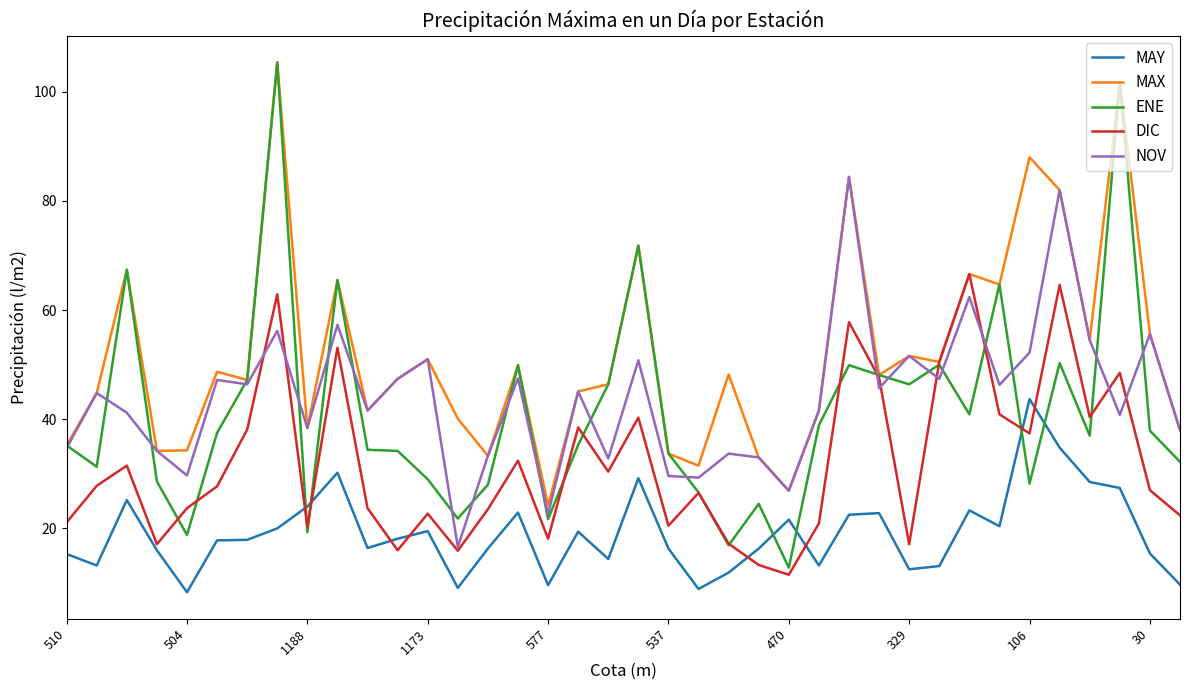

In DIC, how many points are lower than both neighbors (excluding endpoints)?

11